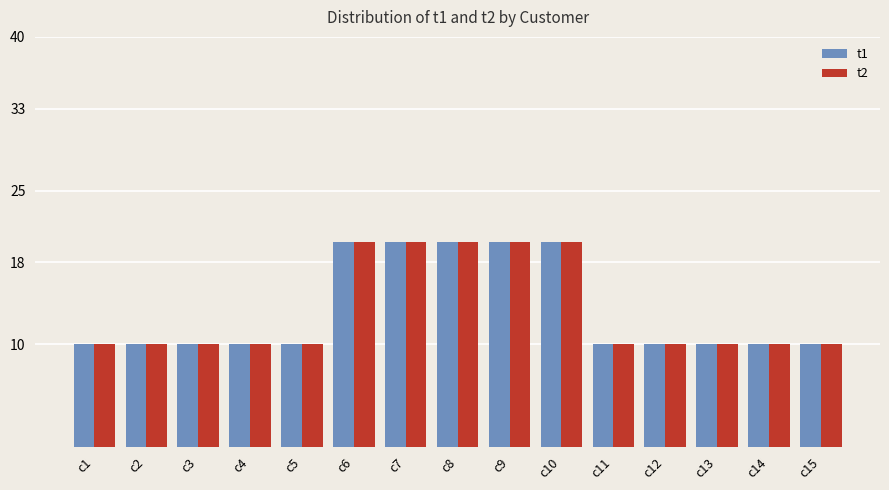

Is it true that t2 equals 20 at c8?

True